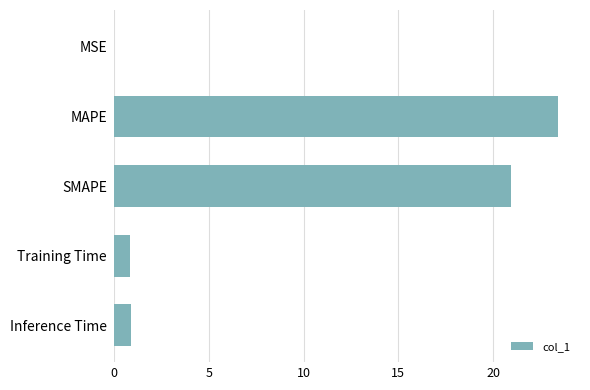

What value does the data have at Inference Time?

0.9